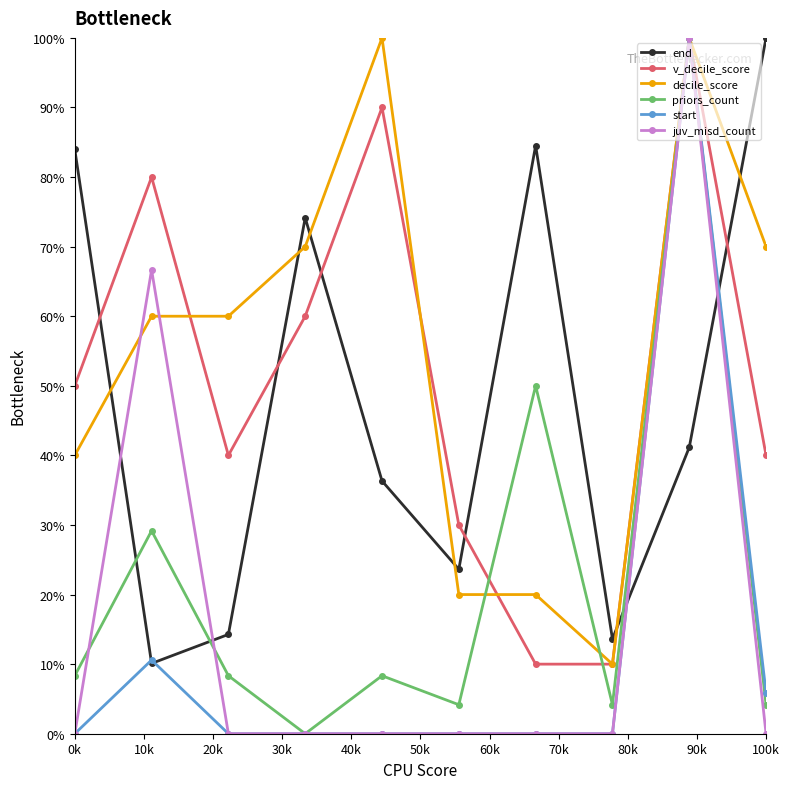

Reading left to right, list all the values displayed in this chart.

end: 84.0	10.1	14.3	74.1	36.3	23.6	84.5	13.6	41.1	100.0
v_decile_score: 50.0	80.0	40.0	60.0	90.0	30.0	10.0	10.0	100.0	40.0
decile_score: 40.0	60.0	60.0	70.0	100.0	20.0	20.0	10.0	100.0	70.0
priors_count: 8.3	29.2	8.3	0.0	8.3	4.2	50.0	4.2	100.0	4.2
start: 0.0	10.6	0.0	0.0	0.0	0.0	0.0	0.0	100.0	5.9
juv_misd_count: 0.0	66.7	0.0	0.0	0.0	0.0	0.0	0.0	100.0	0.0